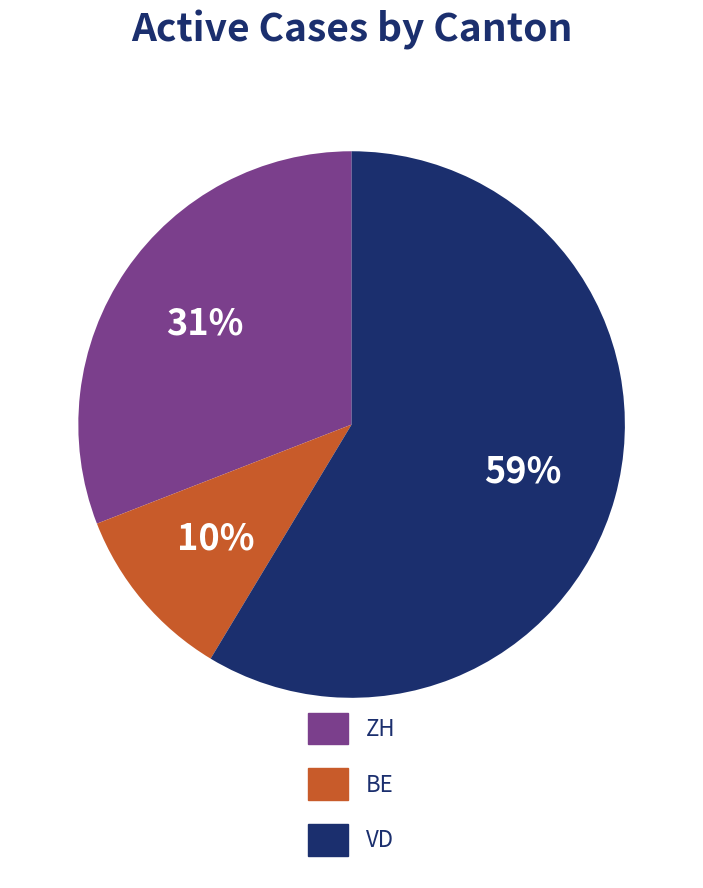

Does any single category account for the majority?

Yes